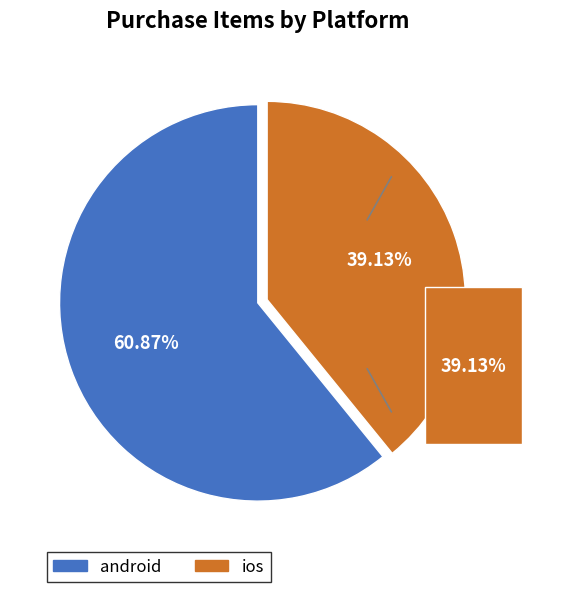

To the nearest percent, what is the combined percentage of android and ios?

100%